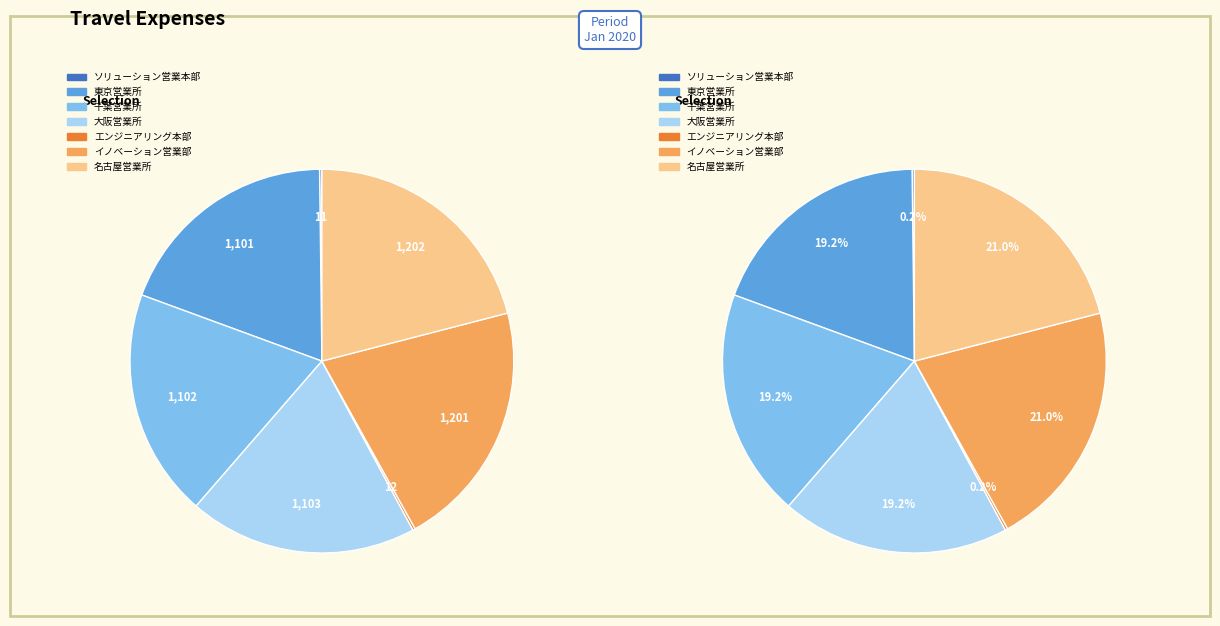

How many slices are in this pie chart?

7